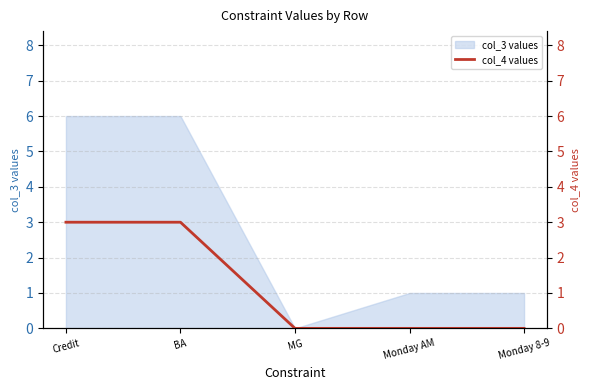

Does the chart have visible grid lines?

Yes